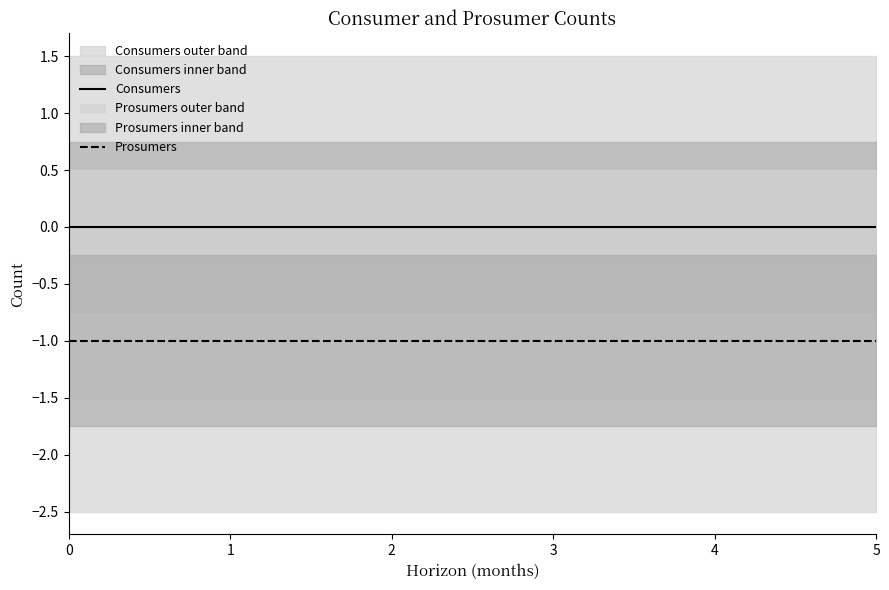

What is the total value across all series at 4?

-1